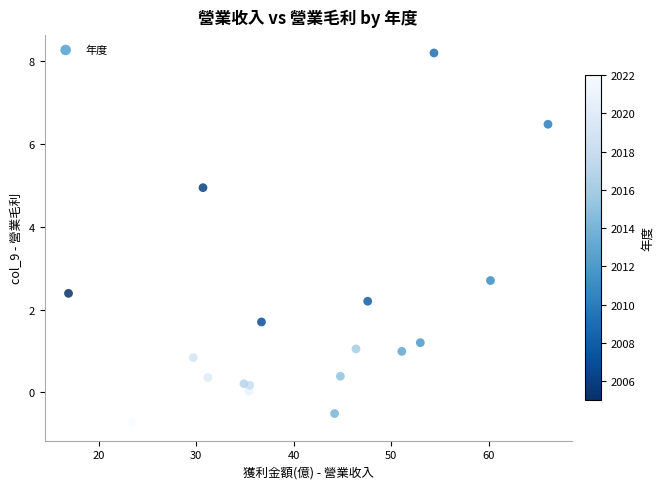

What Y value in the scatter plot is closest to 3?

2.7